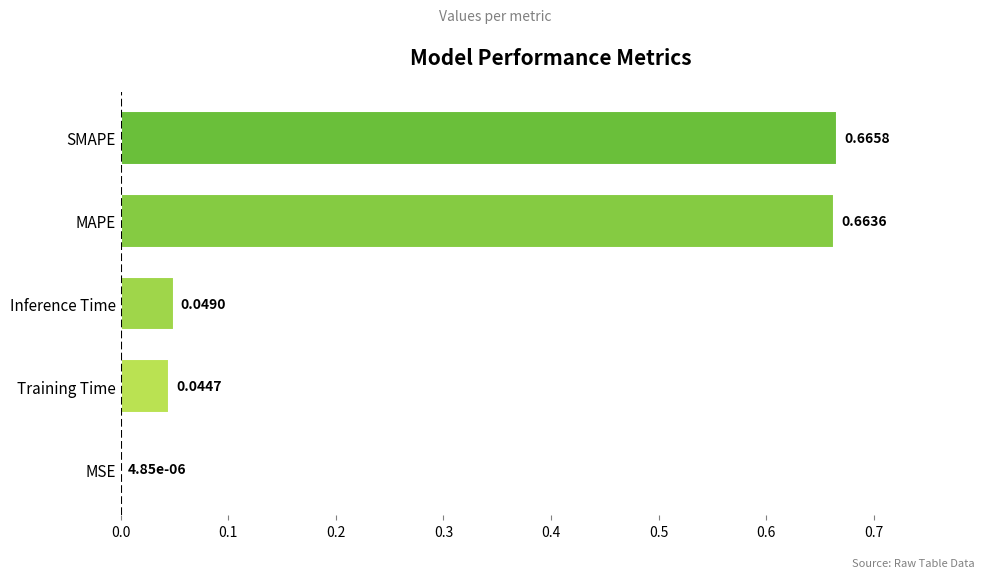

Count the number of categories in the chart.

5